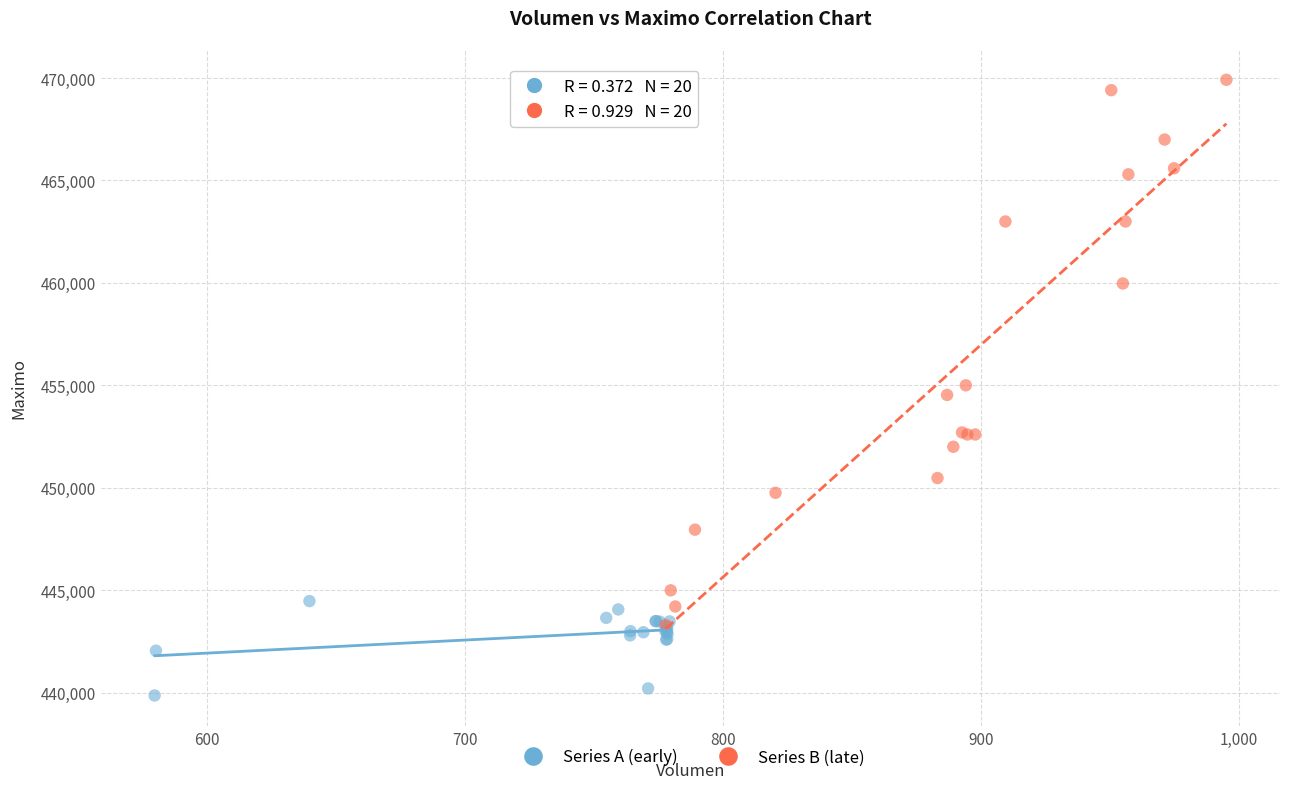

Which series reaches the maximum Y coordinate?

Series B (late)